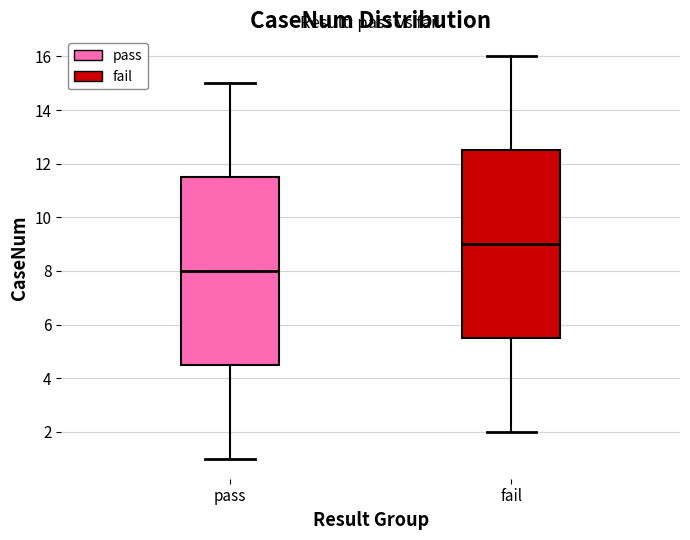

Where does the upper whisker of the box for fail end on the y-axis? The values are not printed on the chart, so give them approximately, as read against the axis.

16.0